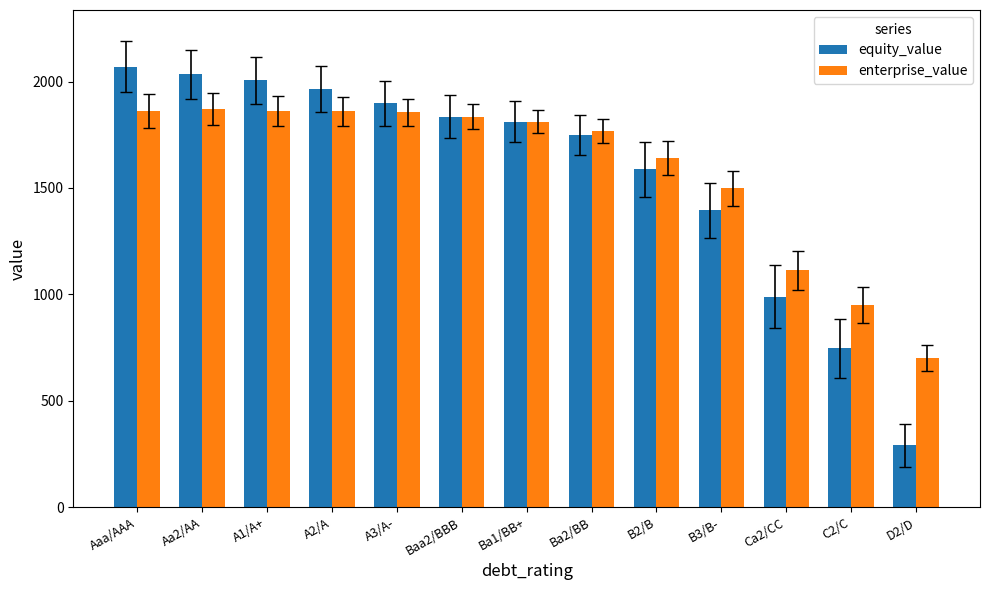

At which label is enterprise_value closest to 1284?

Ca2/CC